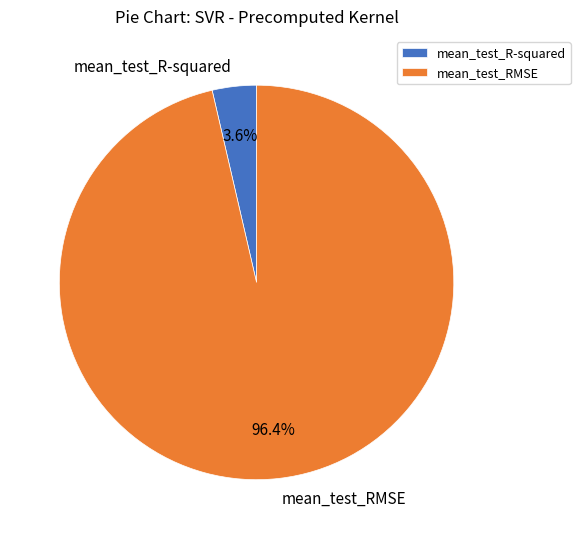

To the nearest percent, what is the difference between the largest and smallest slice percentages?

93%